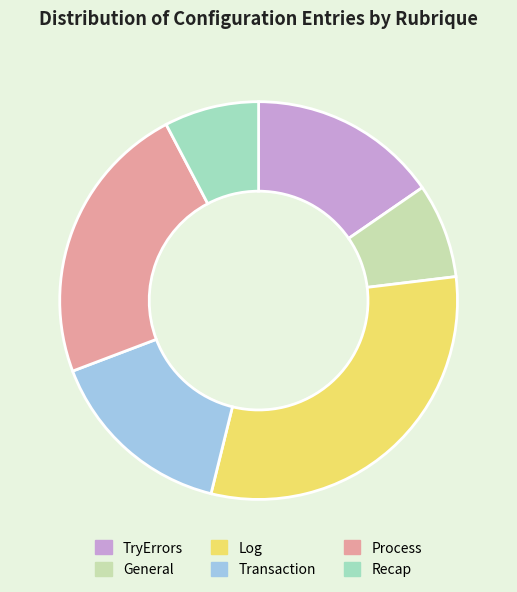

What is the largest slice in the pie chart?

Log